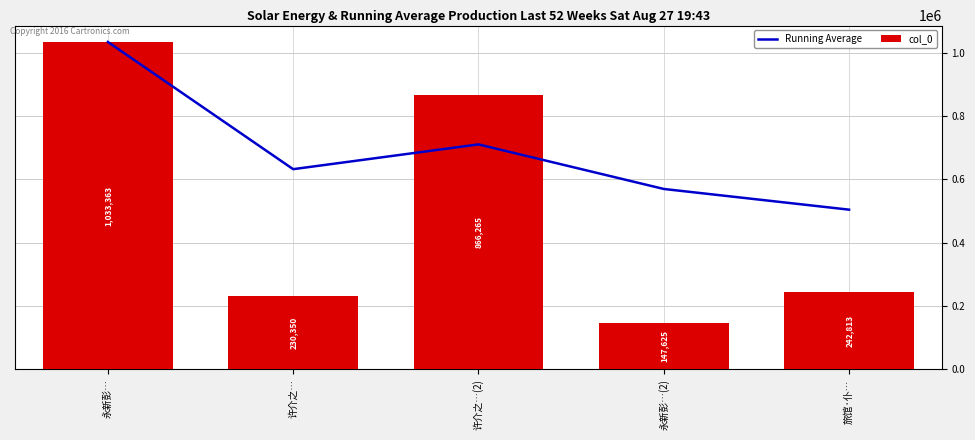

What is the average value of the Running Average series?

689739.2